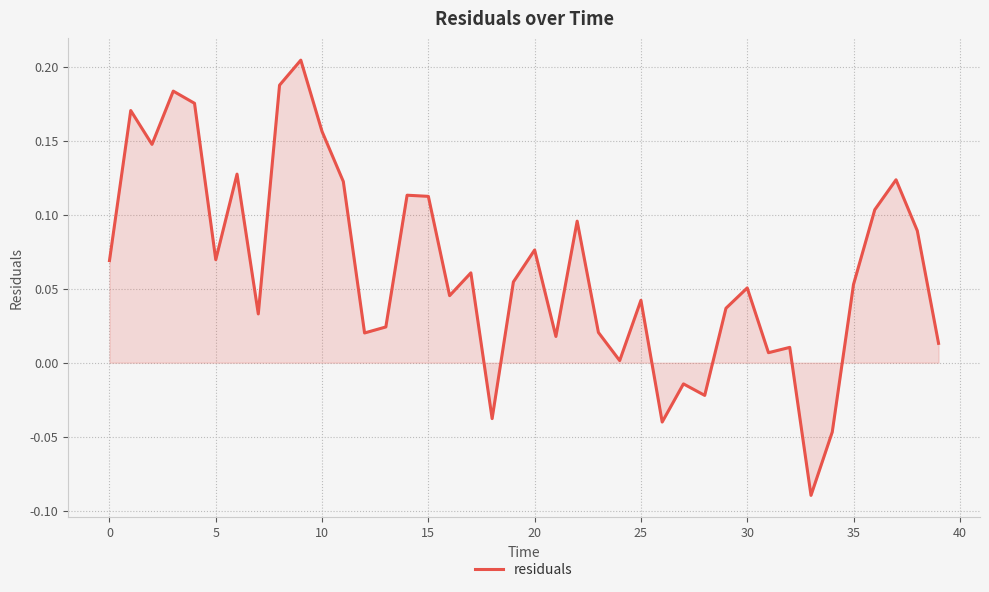

What is the difference between the maximum and minimum values?

0.3